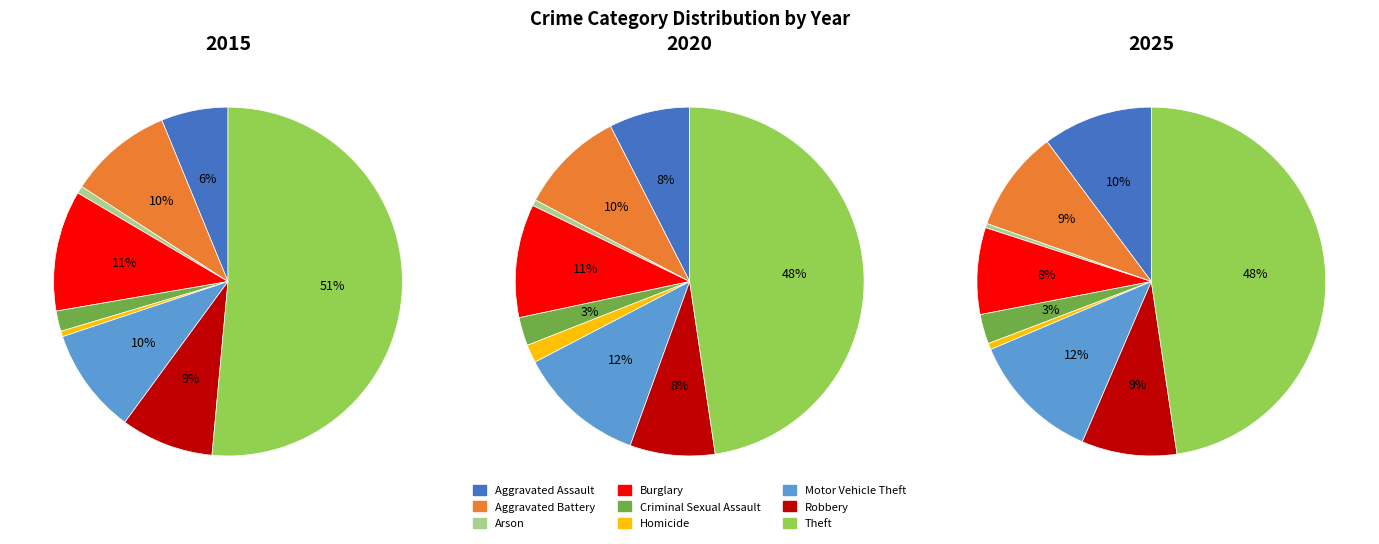

Combined, what portion of the pie is Homicide and Criminal Sexual Assault?

2.4%